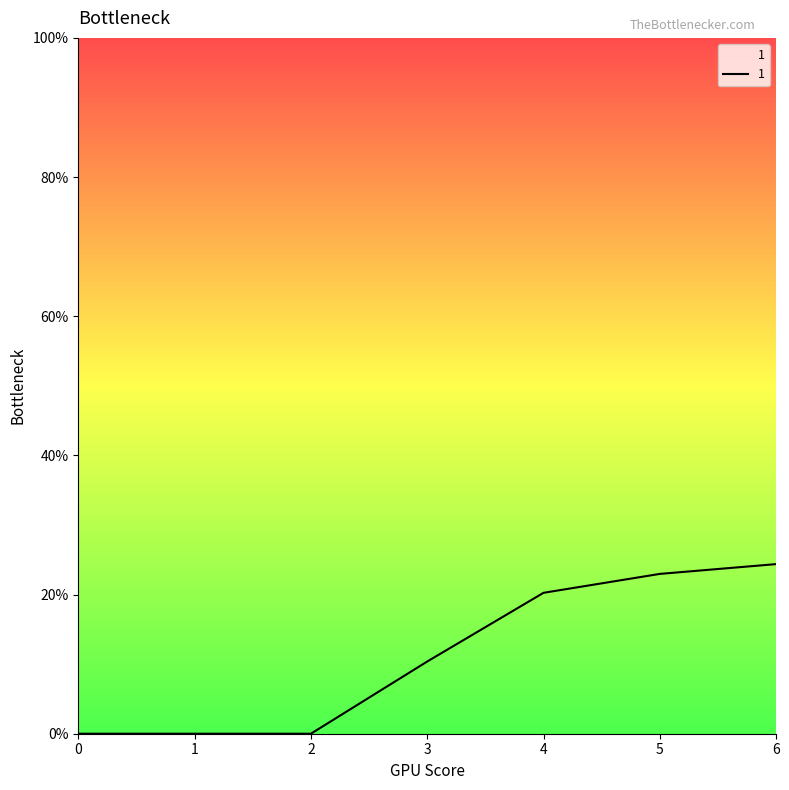

True or false: 5 and 4 cross at least once.

False